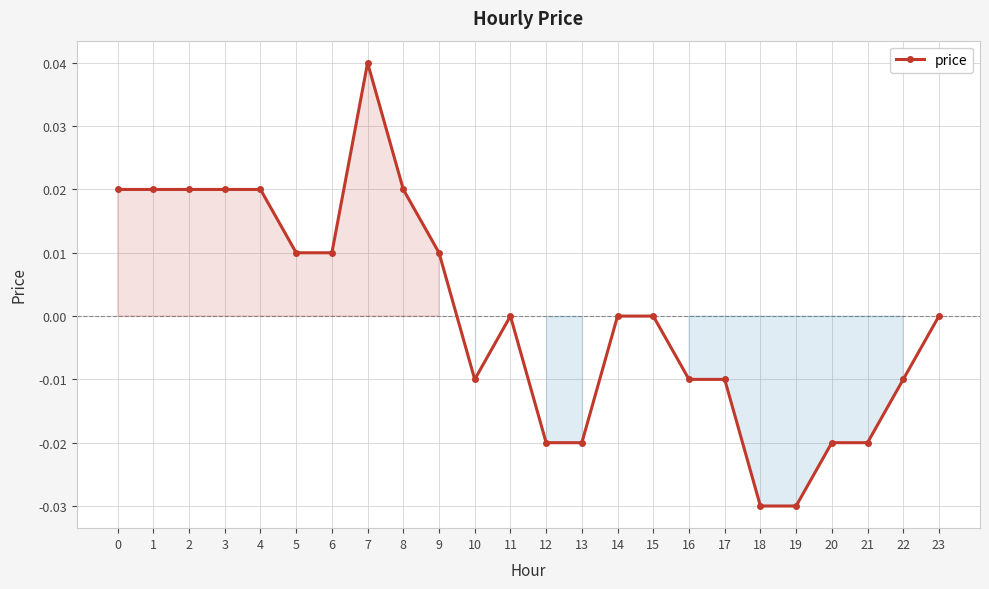

Between 10 and 12, which is larger?

10